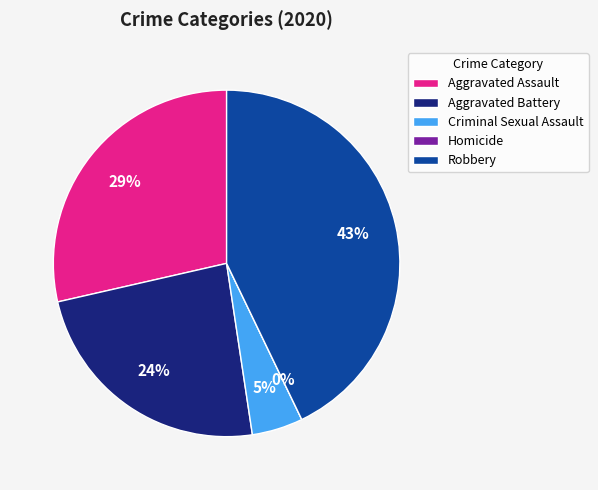

How many slices are in this pie chart?

5